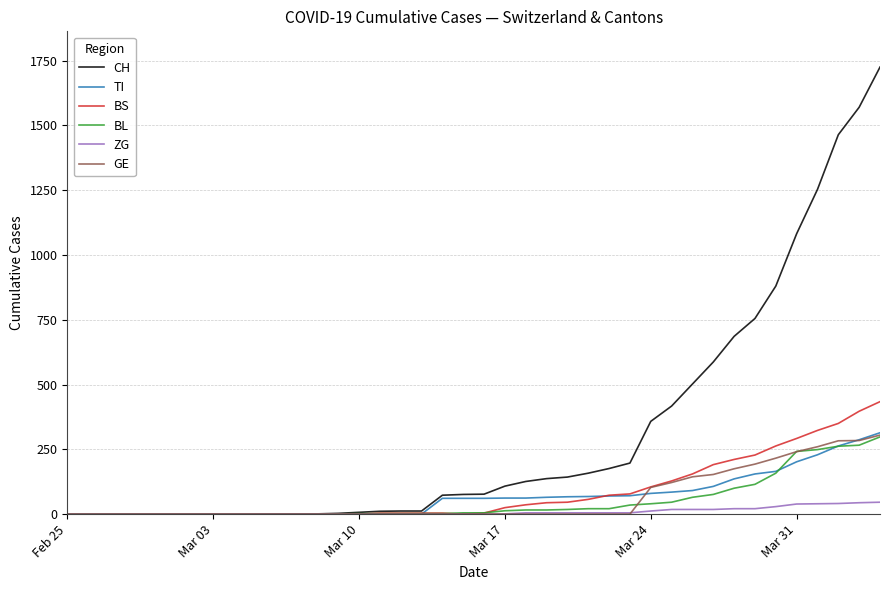

What is the average value of the TI series?

69